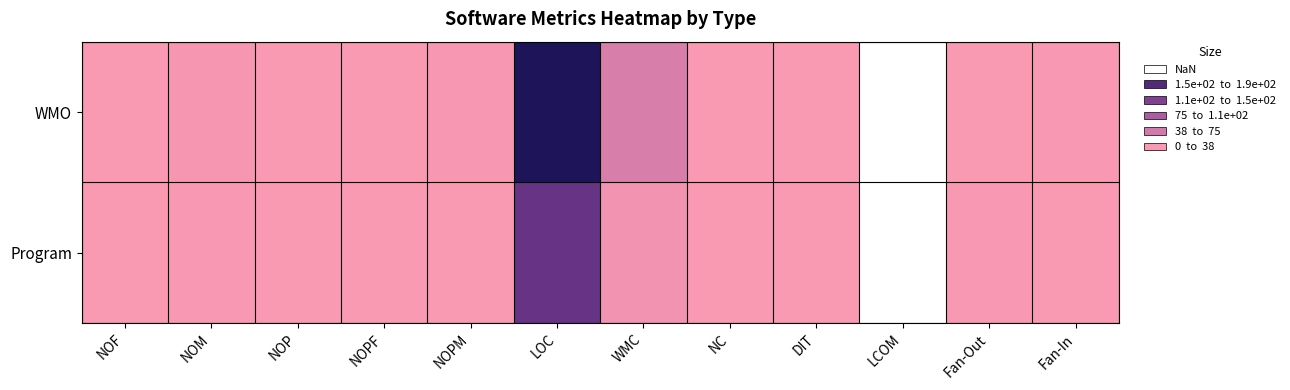

List the series in order of their peak value, lowest first.

Program, WMO